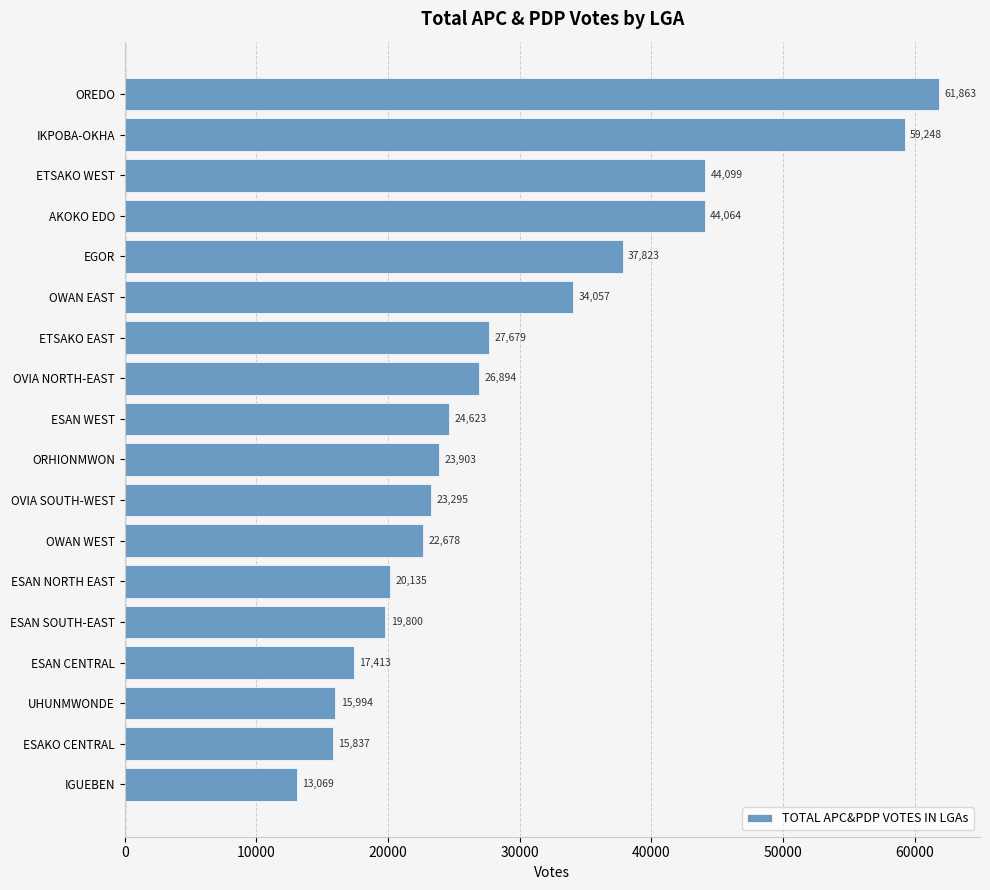

What is the maximum value shown in the chart?

61863